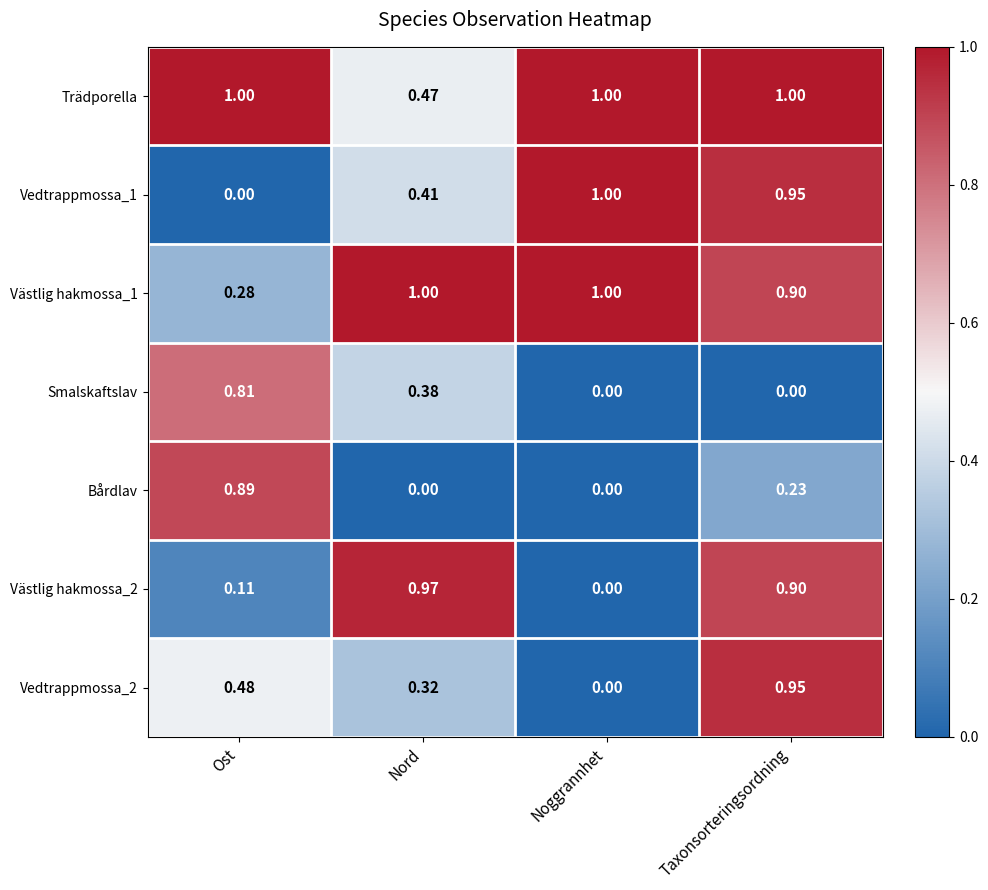

Is the value of Västlig hakmossa_1 at Ost greater than the value of Trädporella at Taxonsorteringsordning?

No